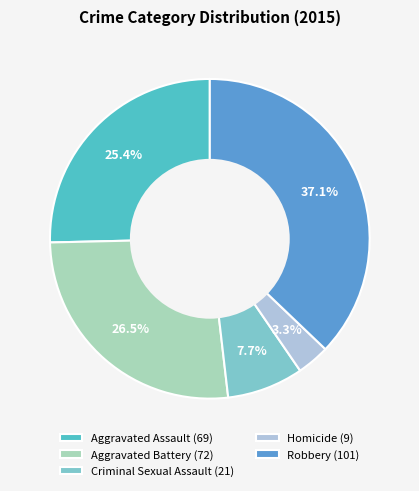

Rank the categories by value from lowest to highest.

Homicide, Criminal Sexual Assault, Aggravated Assault, Aggravated Battery, Robbery